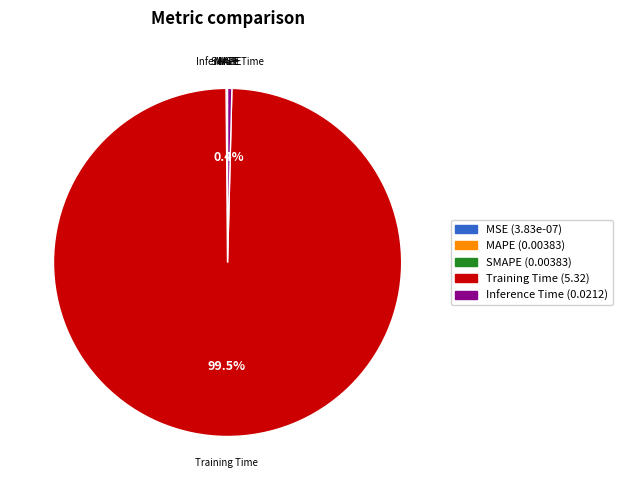

Is there a majority slice in this chart?

Yes